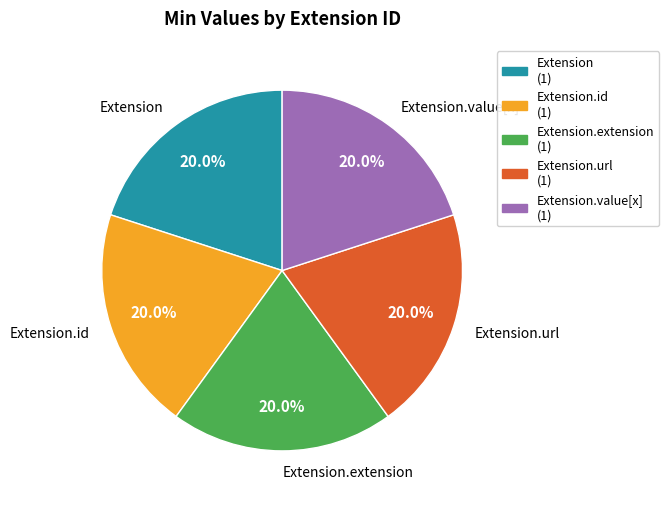

Does any single category account for the majority?

No